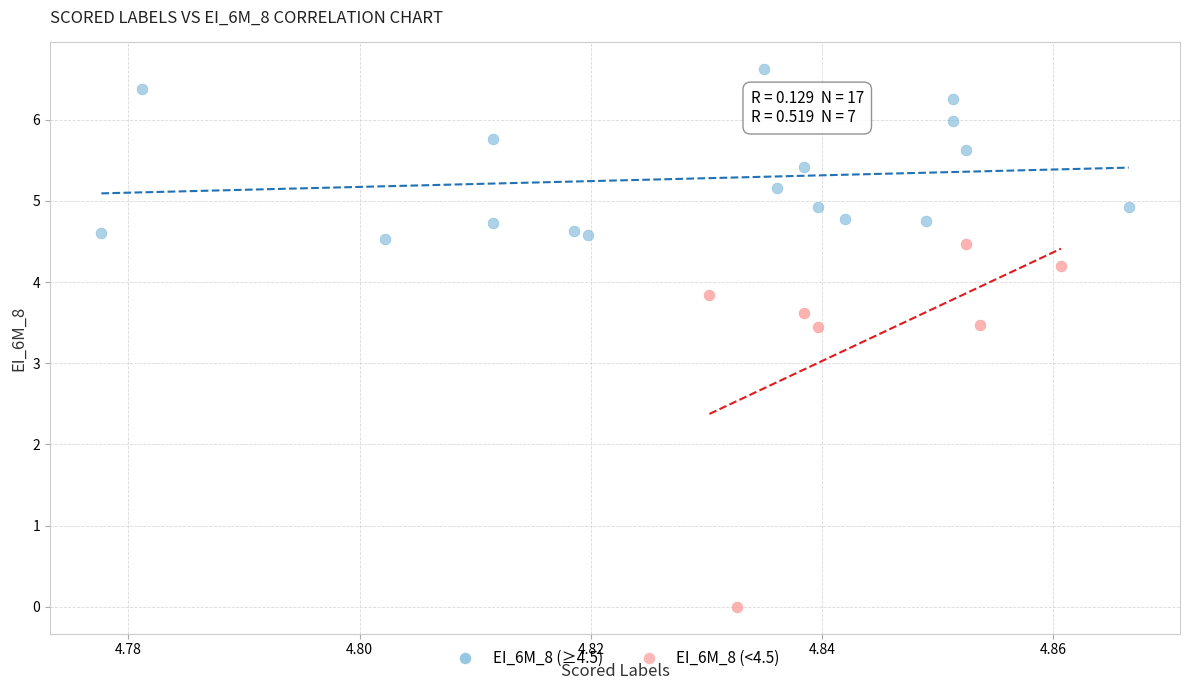

Which series contains the lowest Y value?

EI_6M_8 (<4.5)